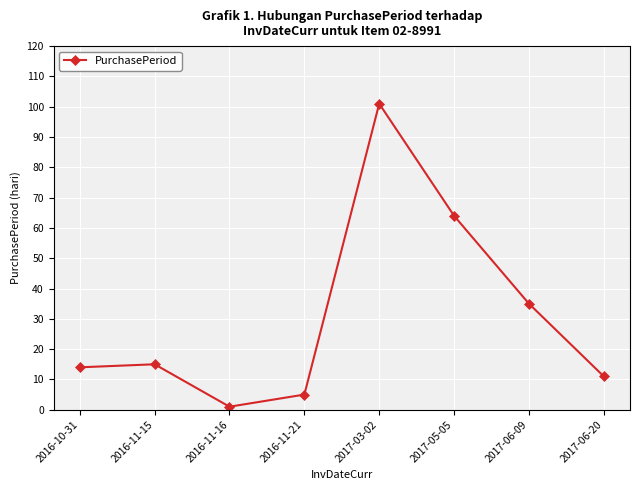

The chart shows a value of 64 at 2017-05-05. True or false?

True